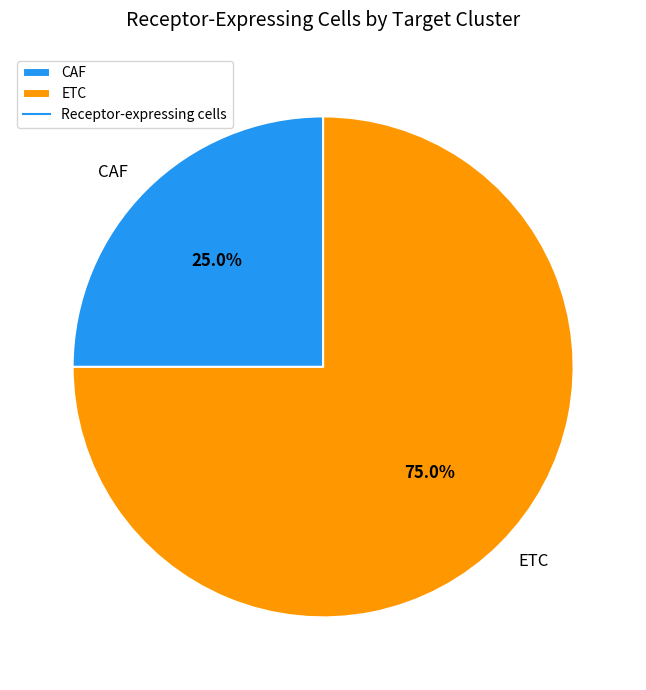

To the nearest percent, what is the difference between the largest and smallest slice percentages?

50%